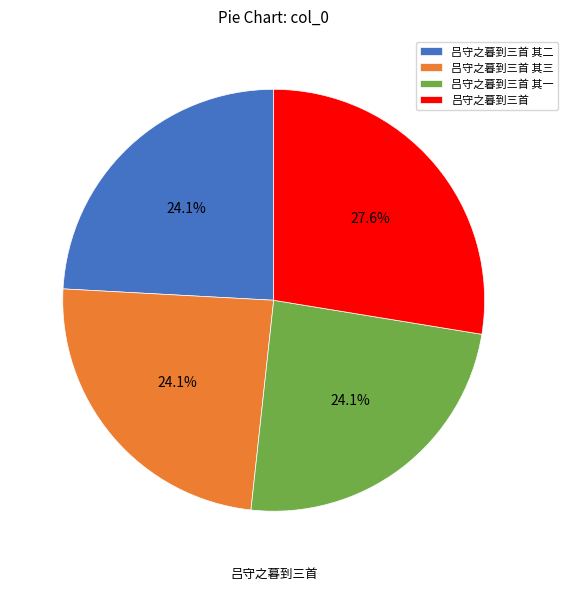

Is there a majority slice in this chart?

No